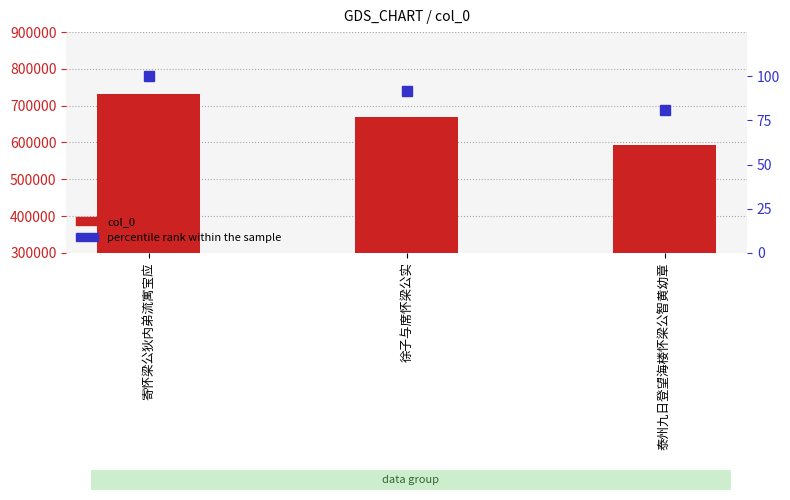

What are all the series names shown in the legend?

col_0, percentile rank within the sample